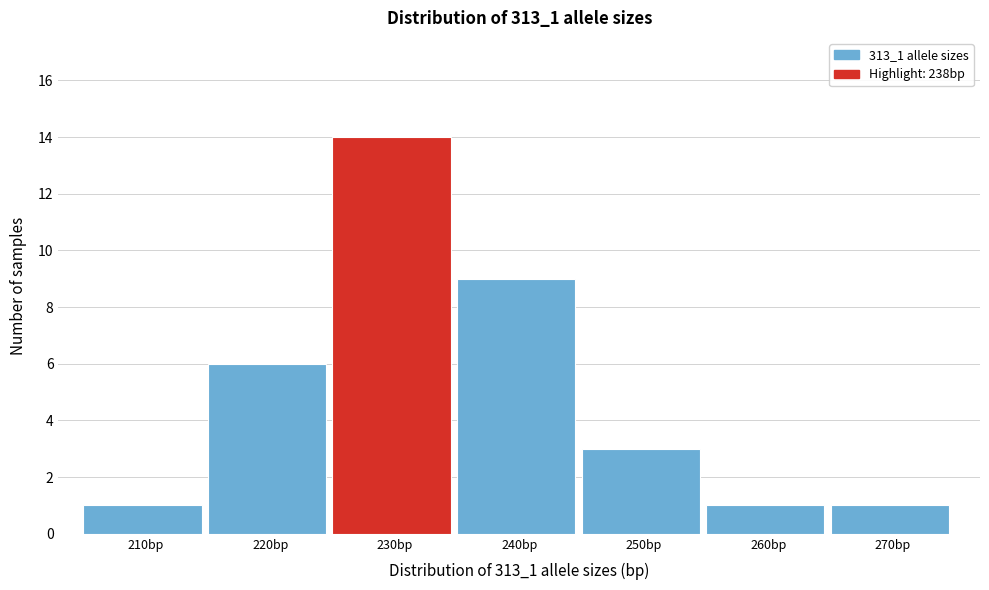

Reading left to right, list all the values displayed in this chart.

1	6	14	9	3	1	1